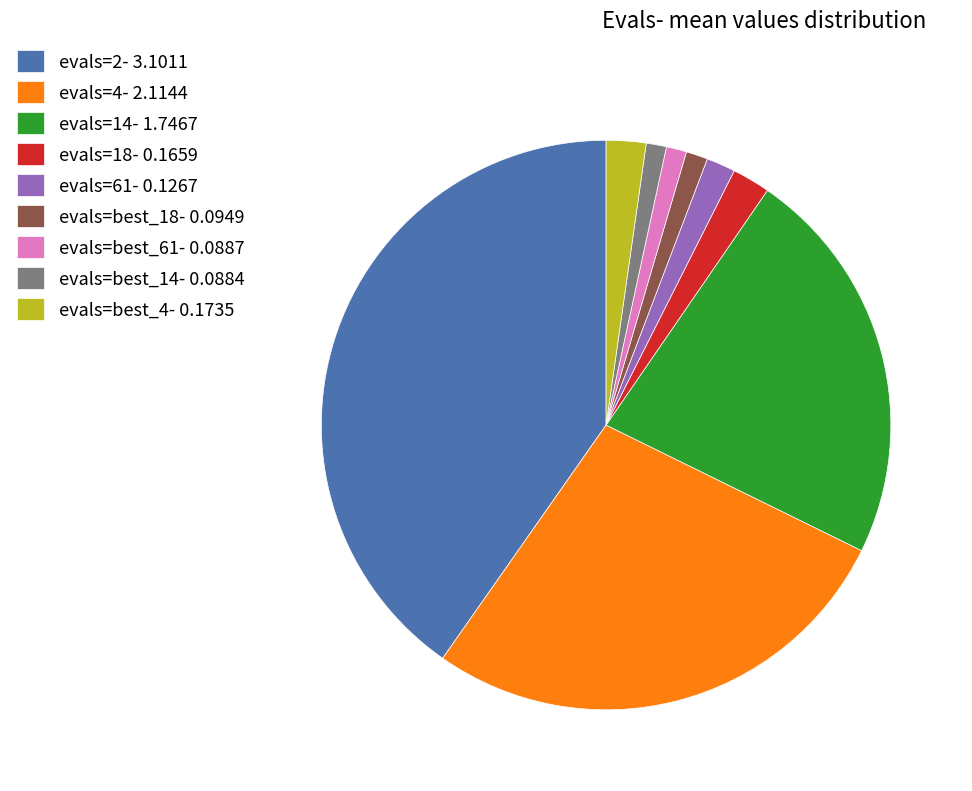

Which has a higher value, evals=best_61- 0.0887 or evals=18- 0.1659?

evals=18- 0.1659